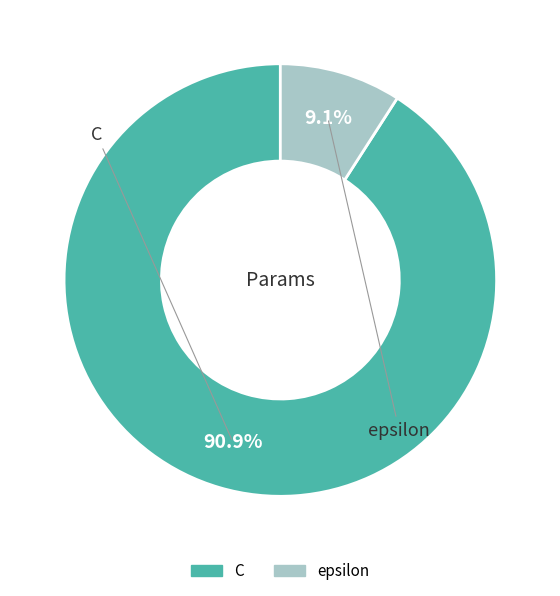

Which has a higher value, C or epsilon?

C